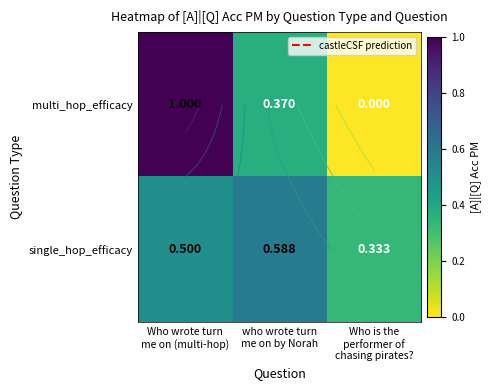

What is the spread (max minus min) of values at Who wrote turn
me on (multi-hop)?

0.5